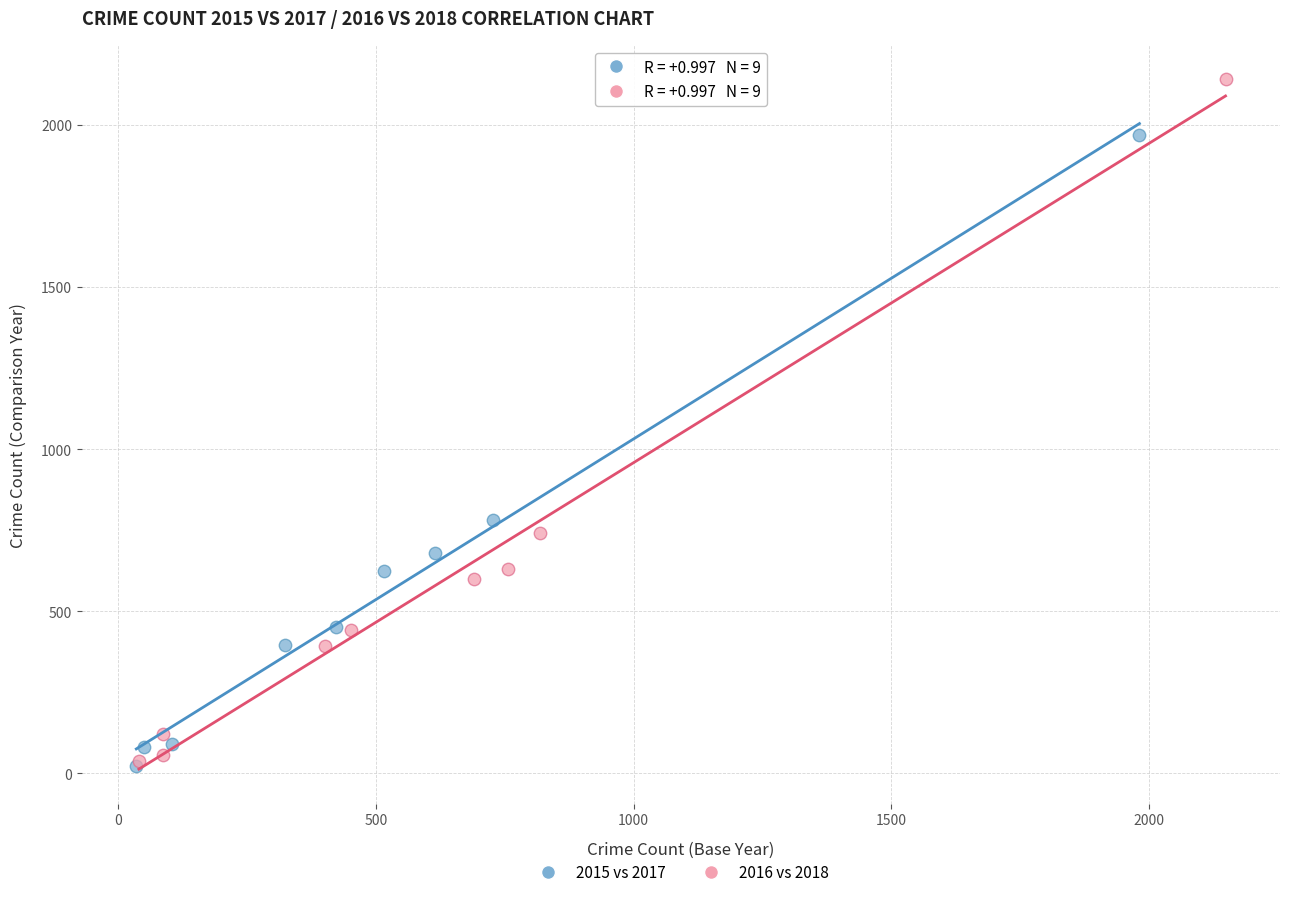

Which series has the largest Y range (max minus min)?

2016 vs 2018